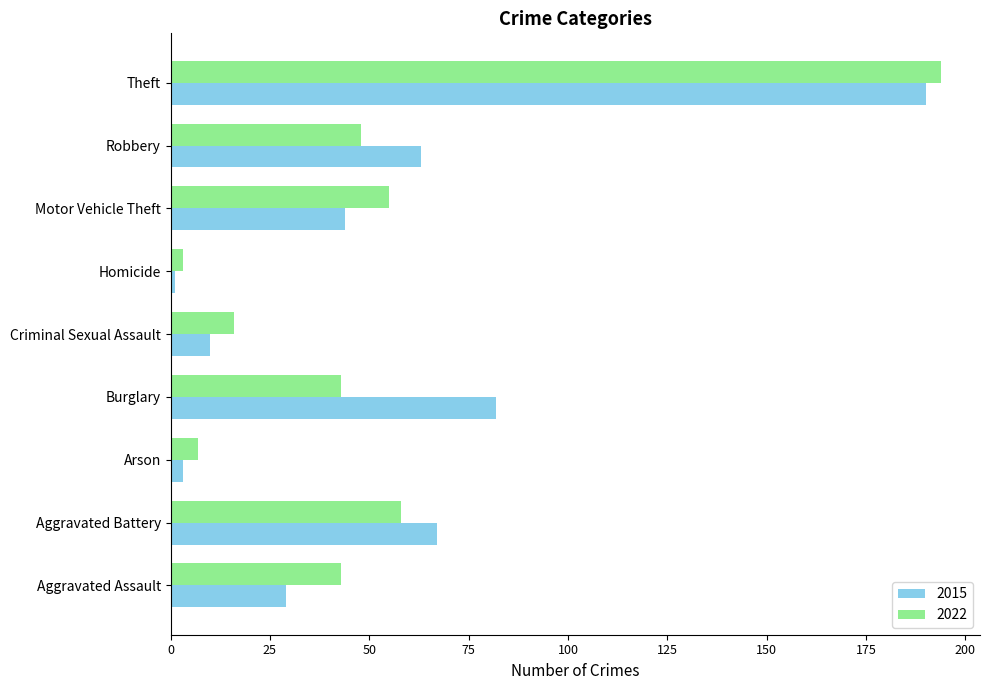

At which label does 2022 reach its peak?

Theft